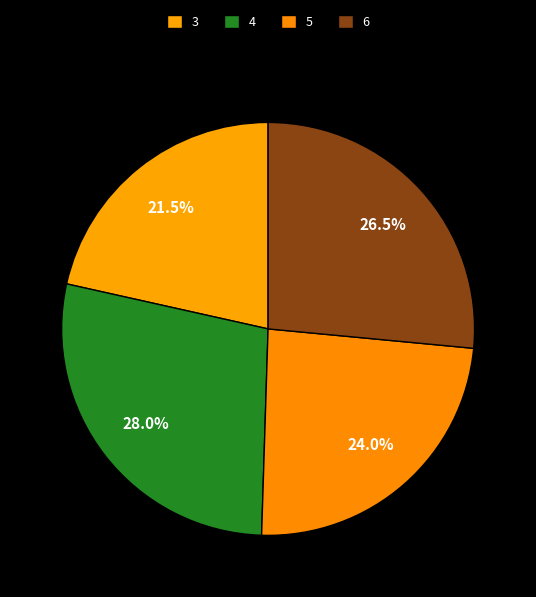

How many slices are in this pie chart?

4